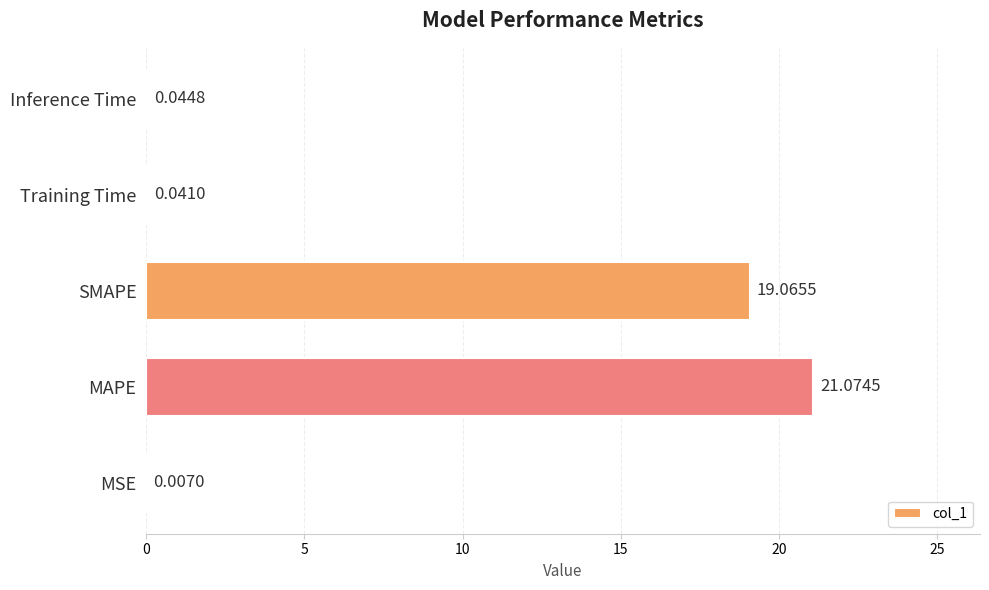

Does the chart contain stacked bars?

No